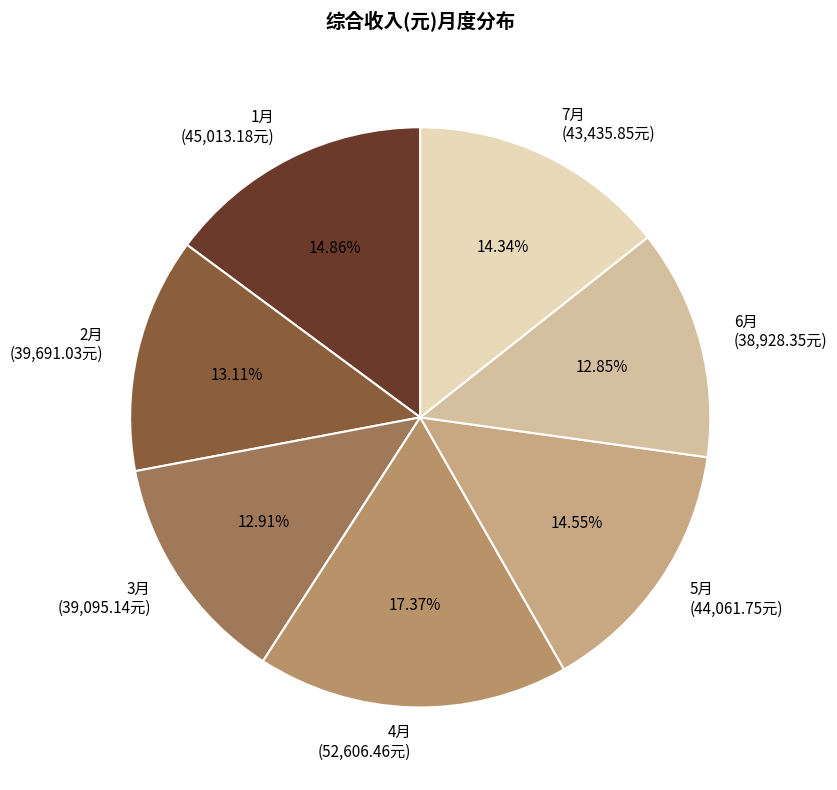

Does 6月 represent more than half of the total?

No